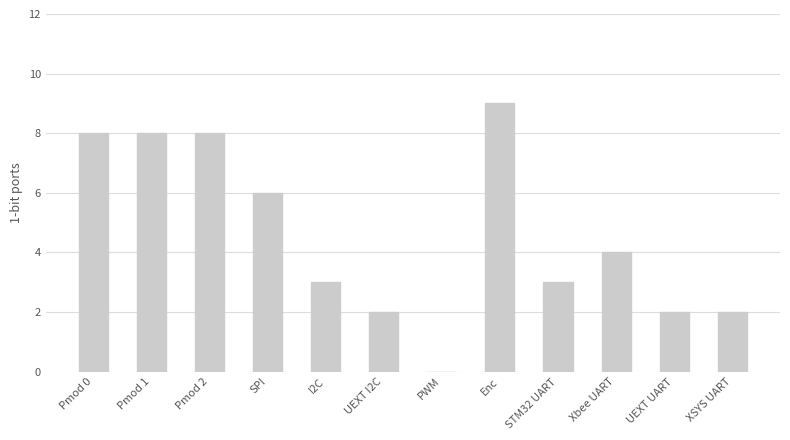

What is the ratio of the value at UEXT UART to the value at STM32 UART?

0.7